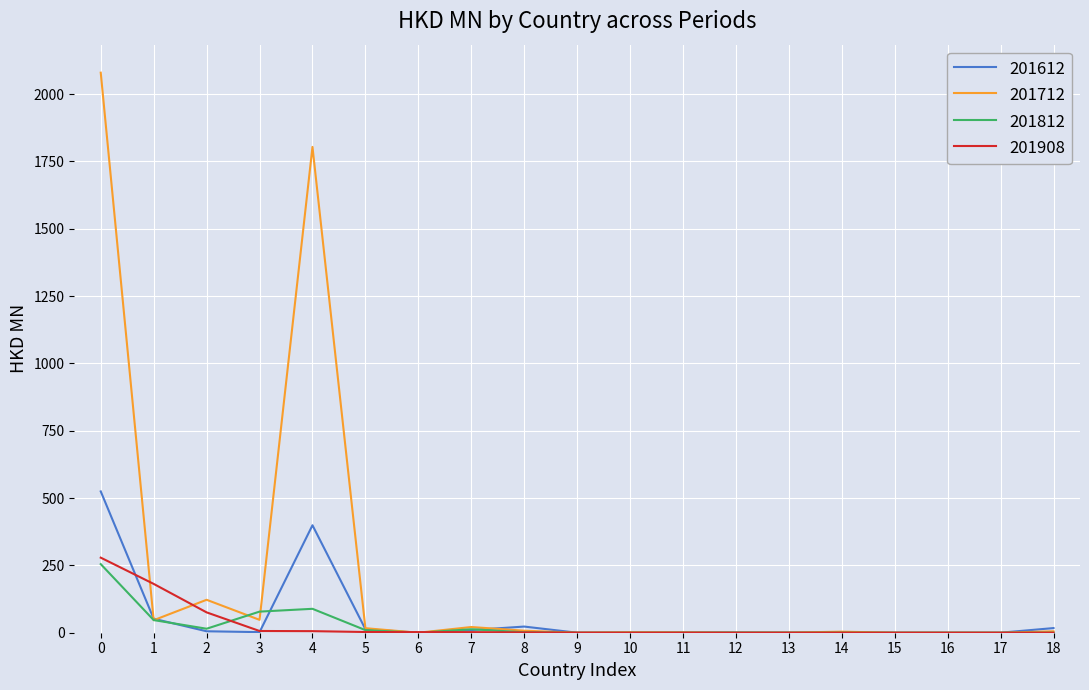

The value of 201908 at 17 is 0.0. True or false?

True